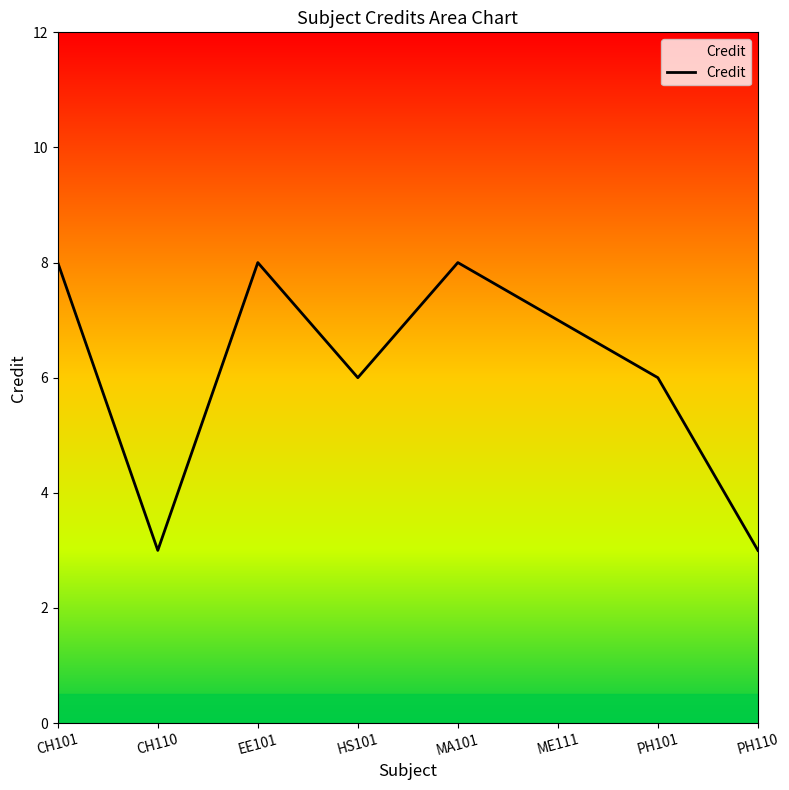

Which label corresponds to the smallest value in the chart?

CH110